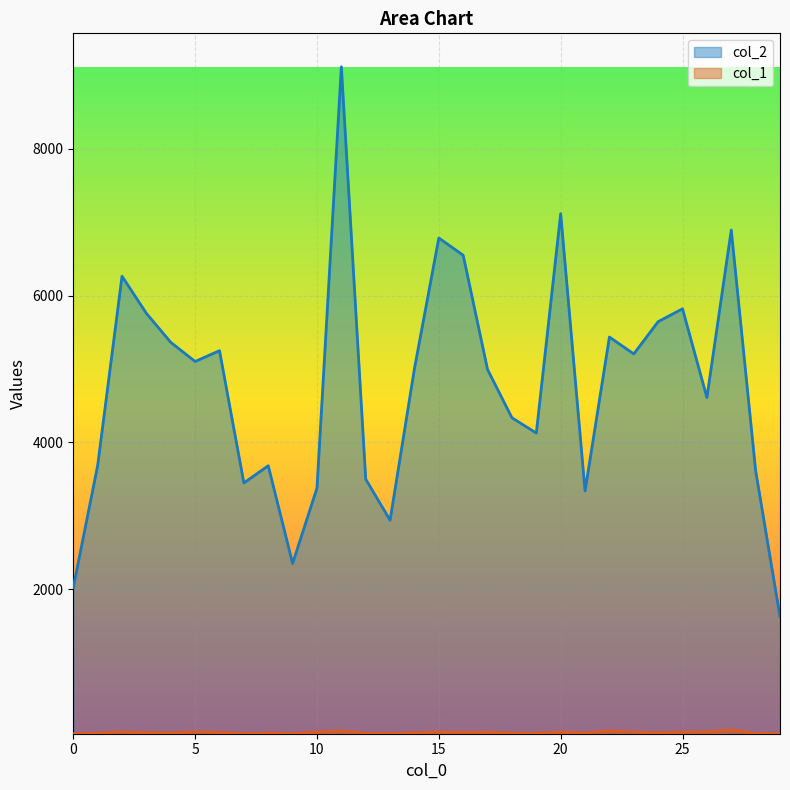

What is the difference between the maximum and second lowest values in the col_1 series?

50